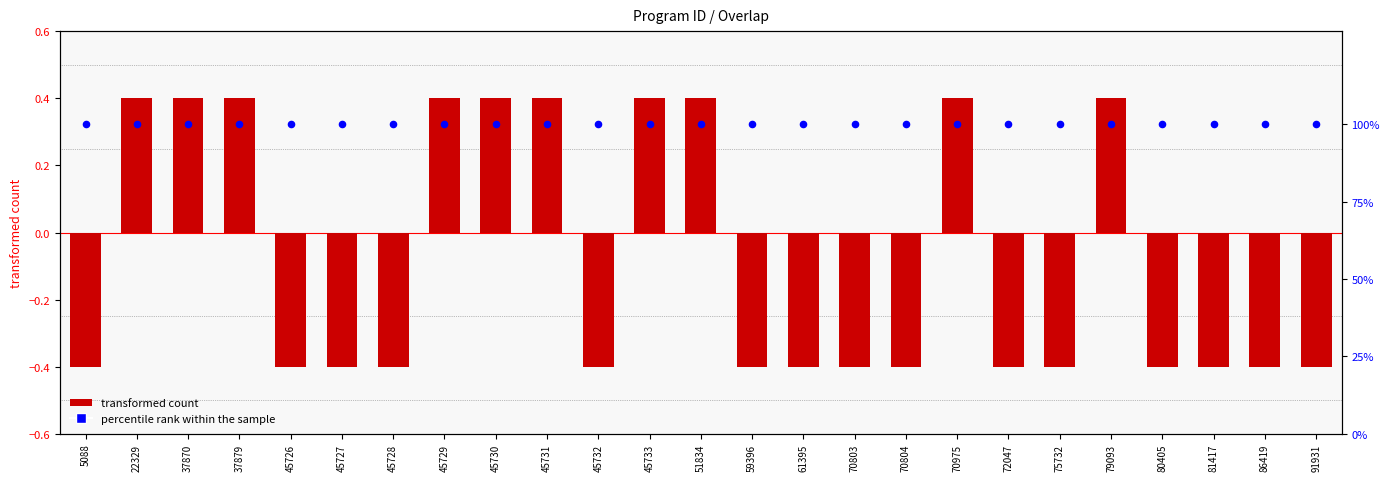

Which series contains the lowest Y value?

transformed count